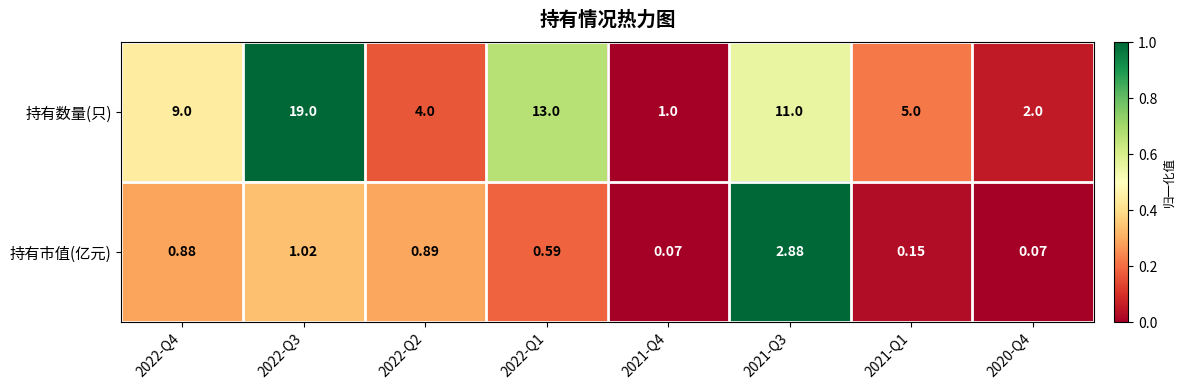

Is the value of 持有市值(亿元) at 2022-Q3 greater than the value of 持有数量(只) at 2021-Q1?

No